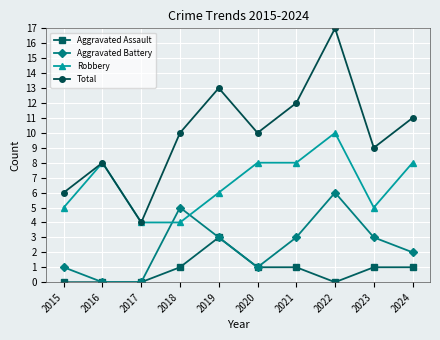

True or false: Total has a value of 13 at 2019.

True